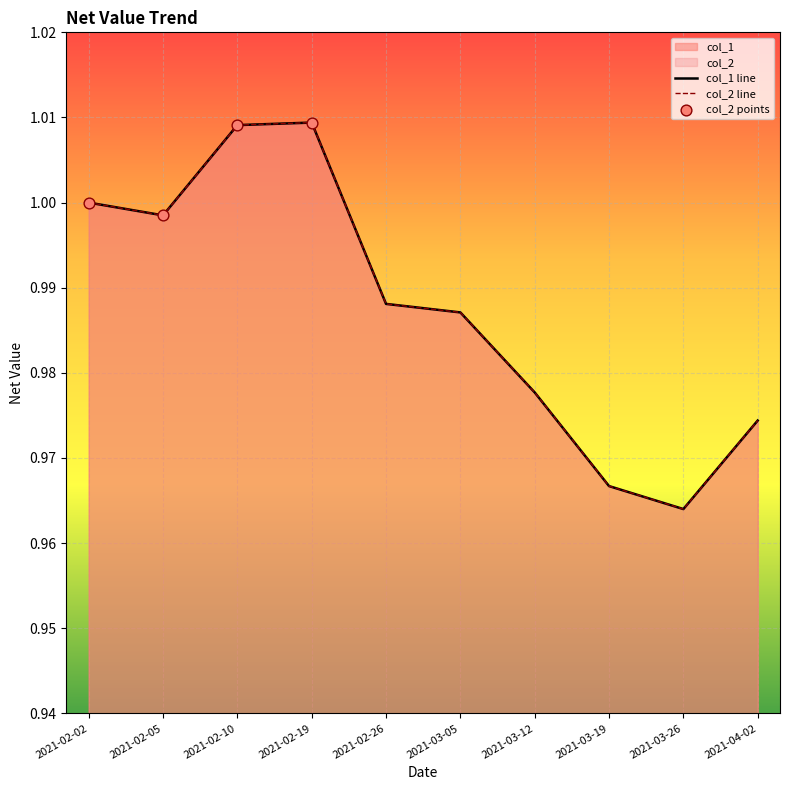

Which series has the largest total across all categories?

col_1